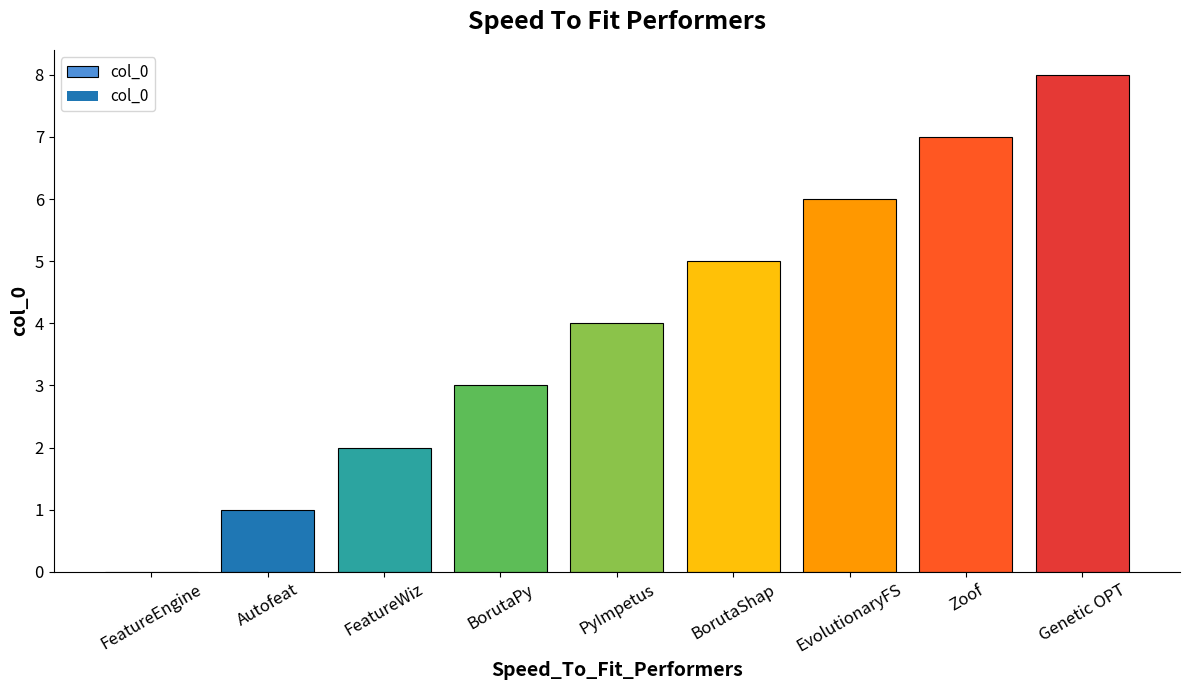

What is the greatest value displayed?

8